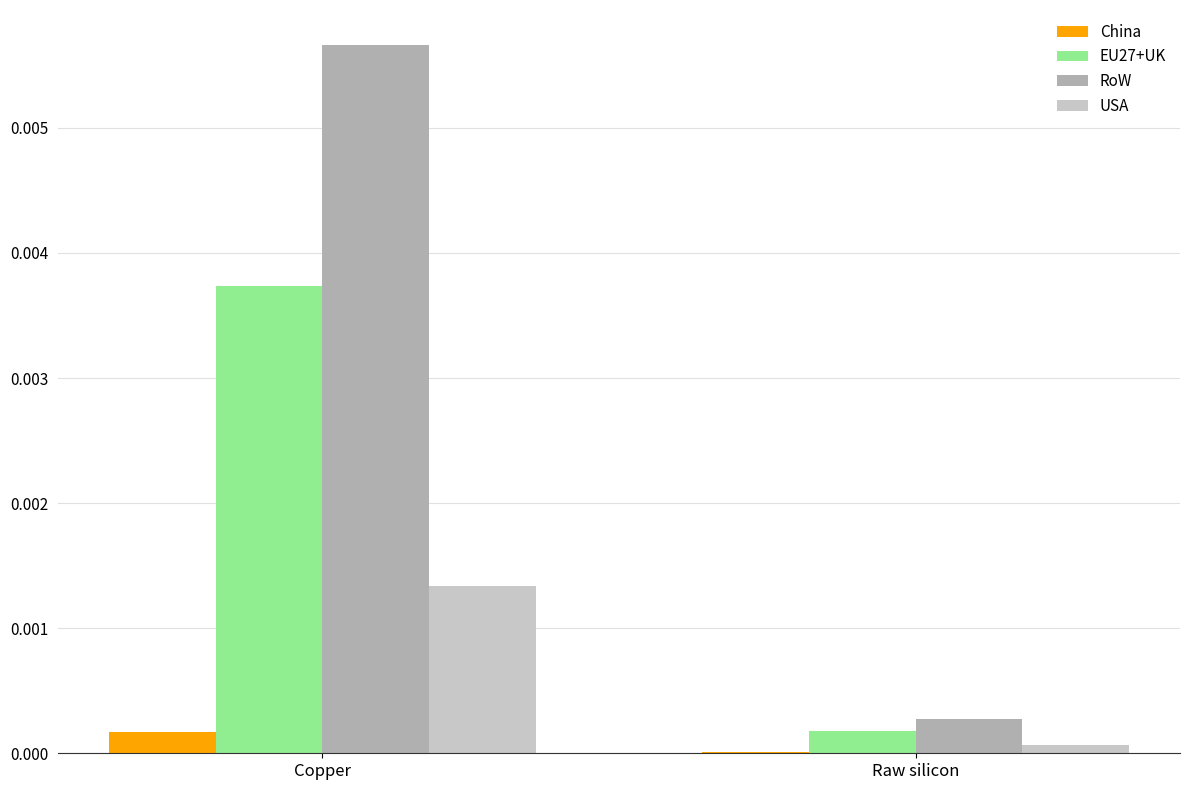

Which series has the largest total across all categories?

RoW